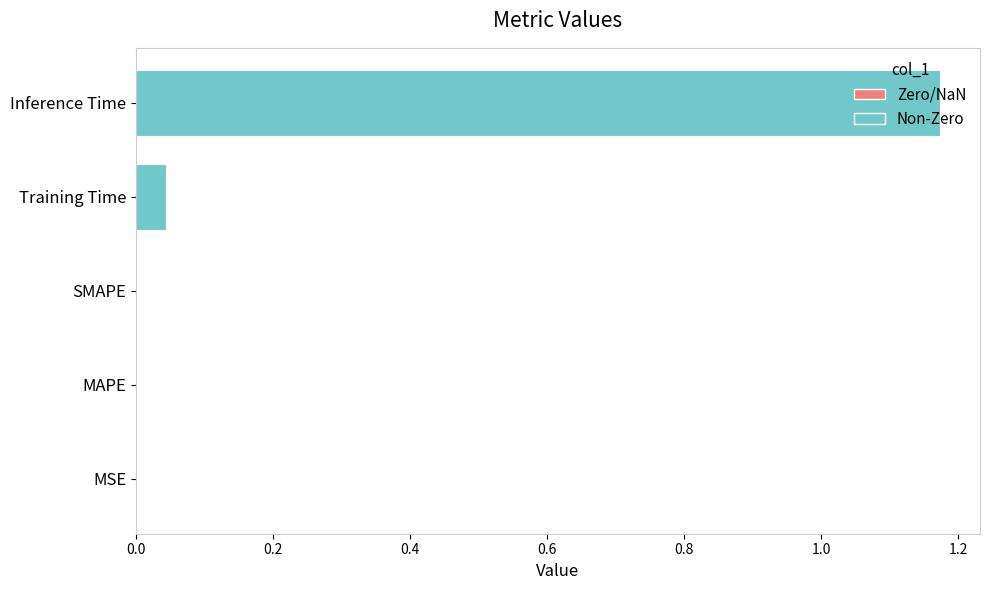

The chart shows a value of -0.4 at MAPE. True or false?

False